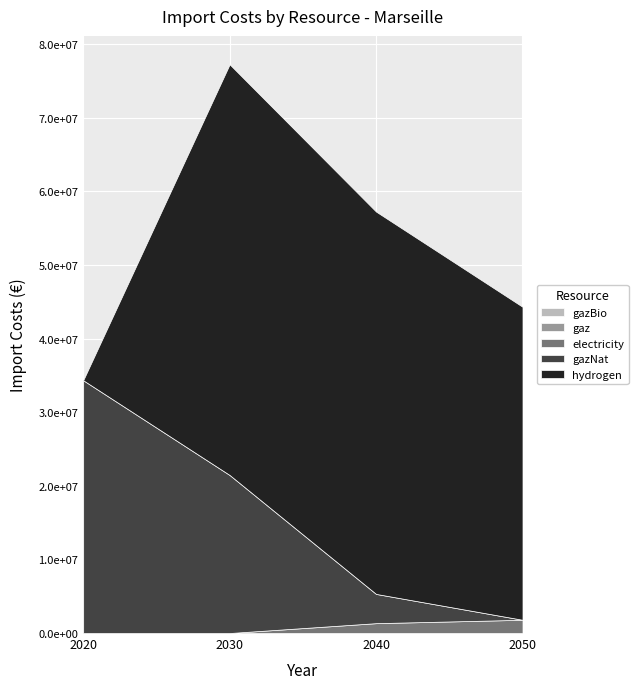

What is the difference between the highest and lowest values at 2020?

34330520.6